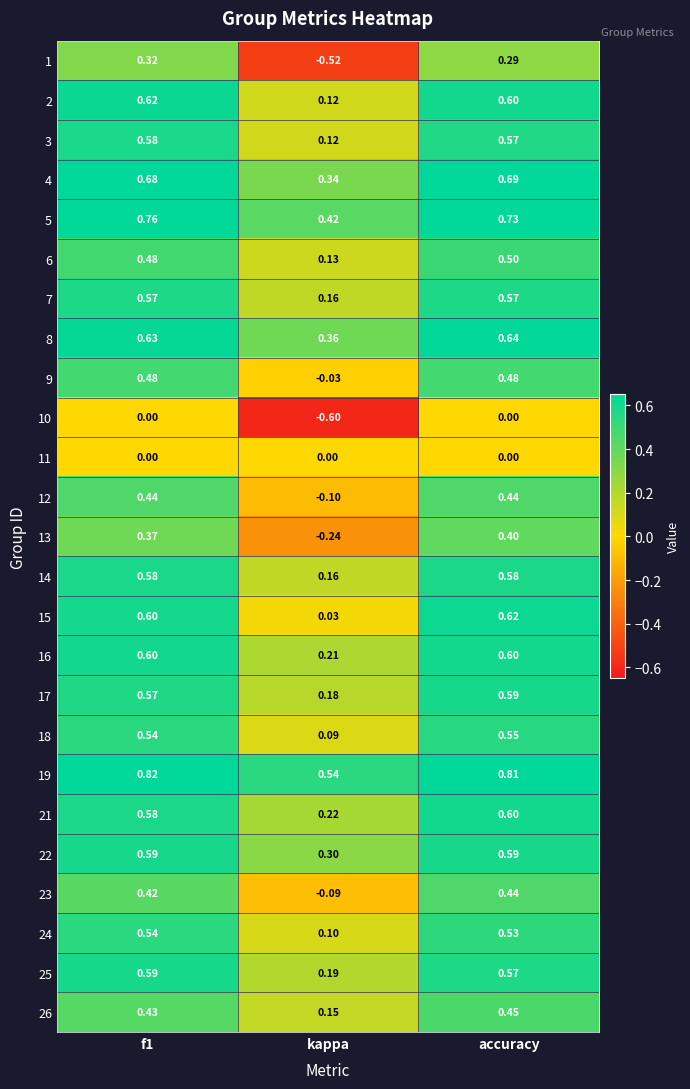

At which category is the sum across all series the highest?

accuracy